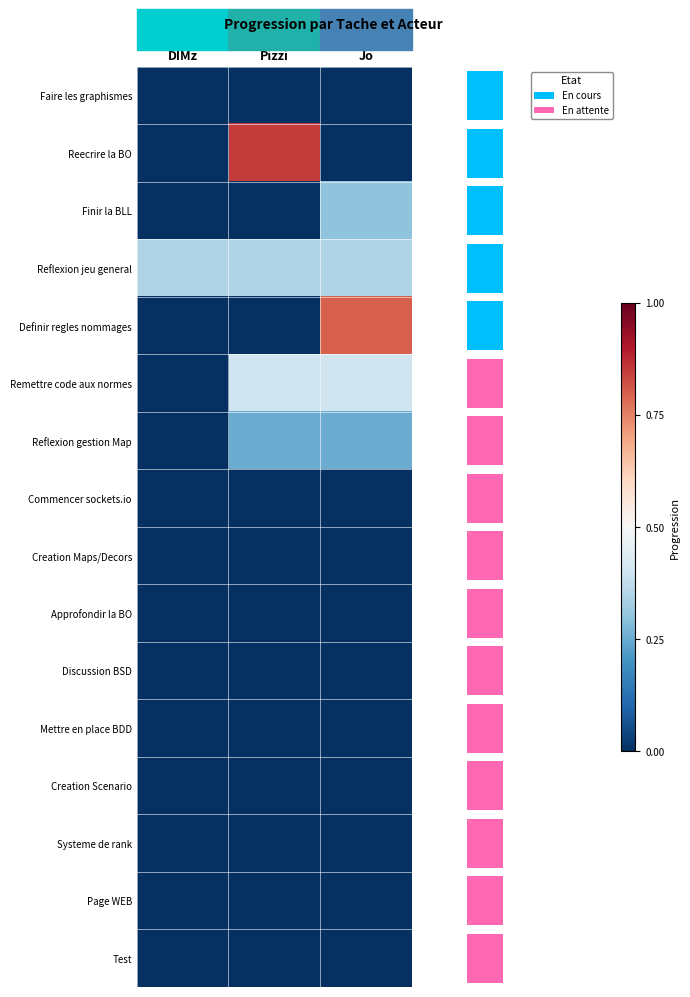

Which category has the highest value across all series?

Pizzi